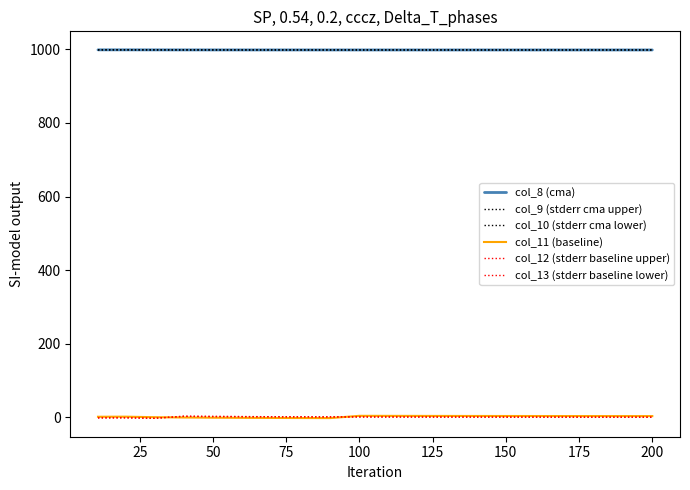

Does the chart have visible grid lines?

No